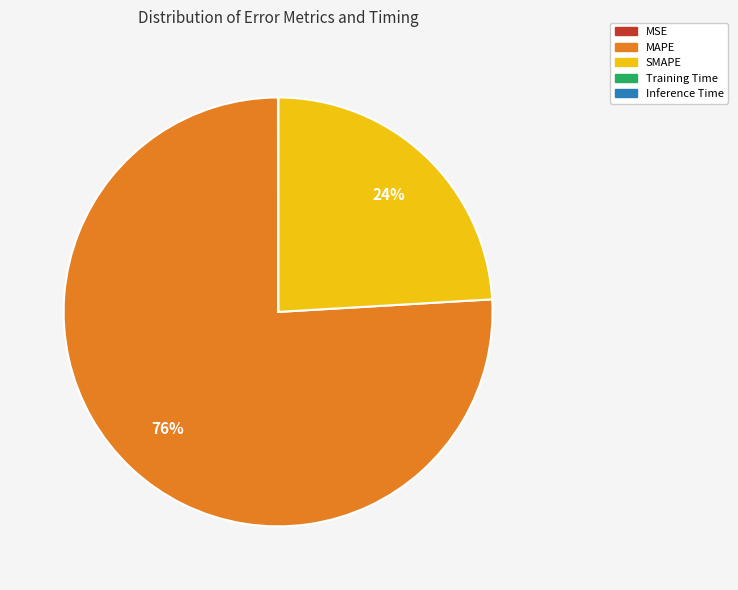

True or false: SMAPE accounts for 24% of the total.

True